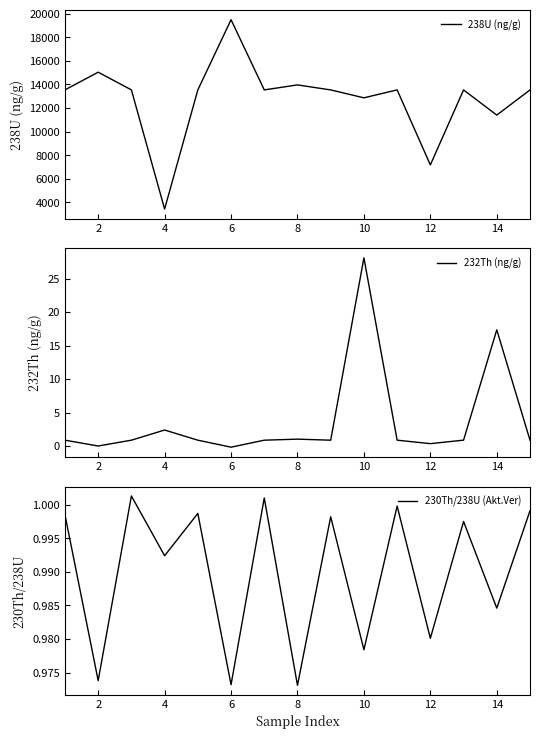

What are all the series names shown in the legend?

238U (ng/g), 232Th (ng/g), 230Th/238U (Akt.Ver)